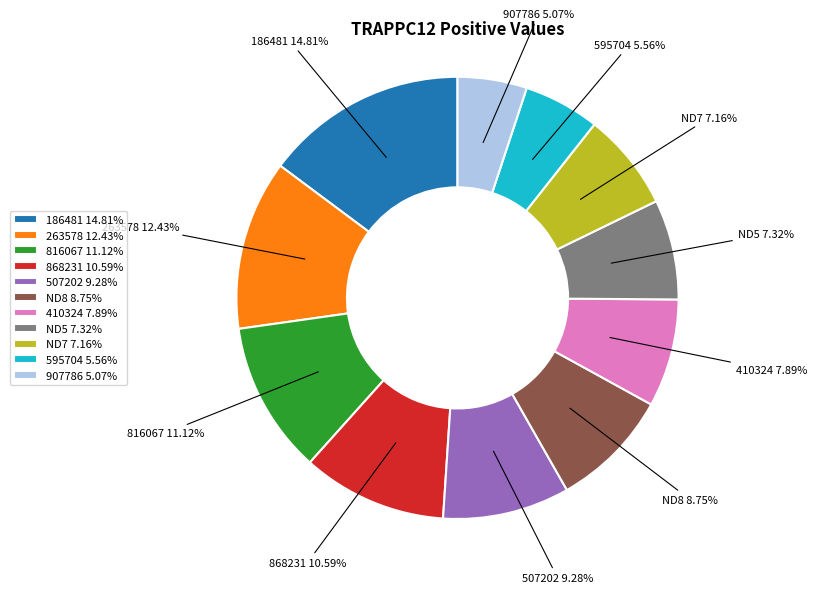

Between 507202 and 186481, which is larger?

186481